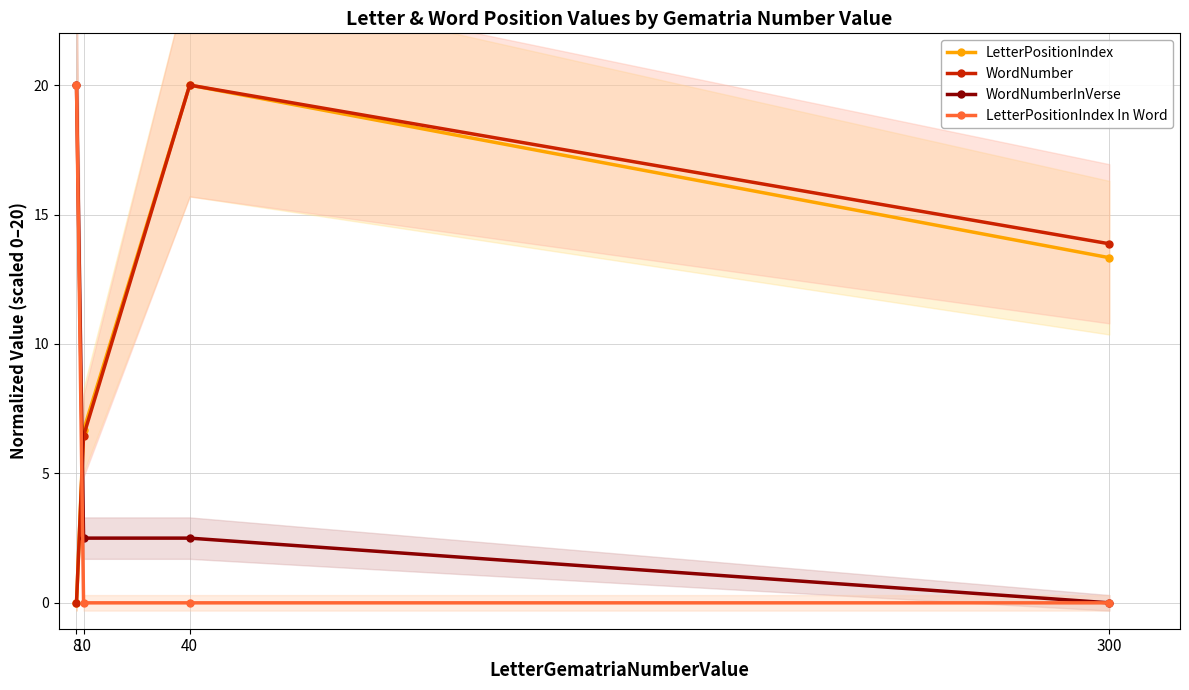

List the series in order of their peak value, highest first.

LetterPositionIndex, WordNumber, WordNumberInVerse, LetterPositionIndex In Word